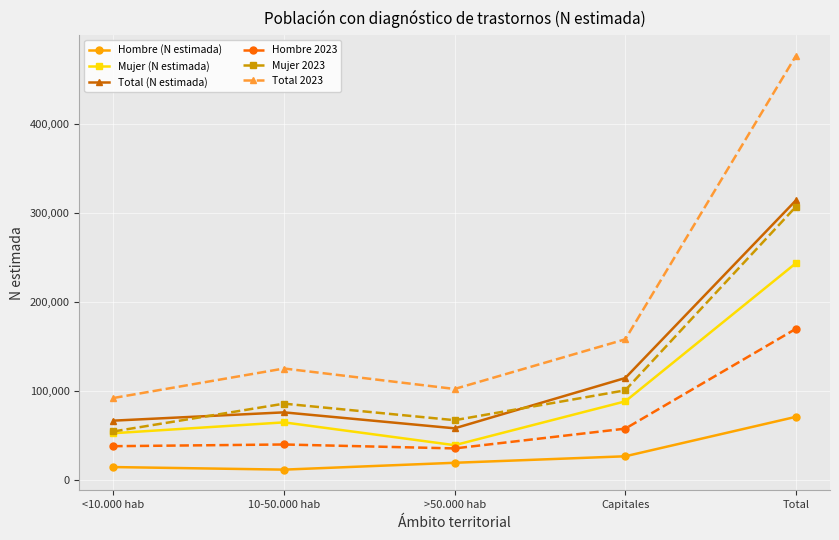

What is the smallest value displayed?

11248